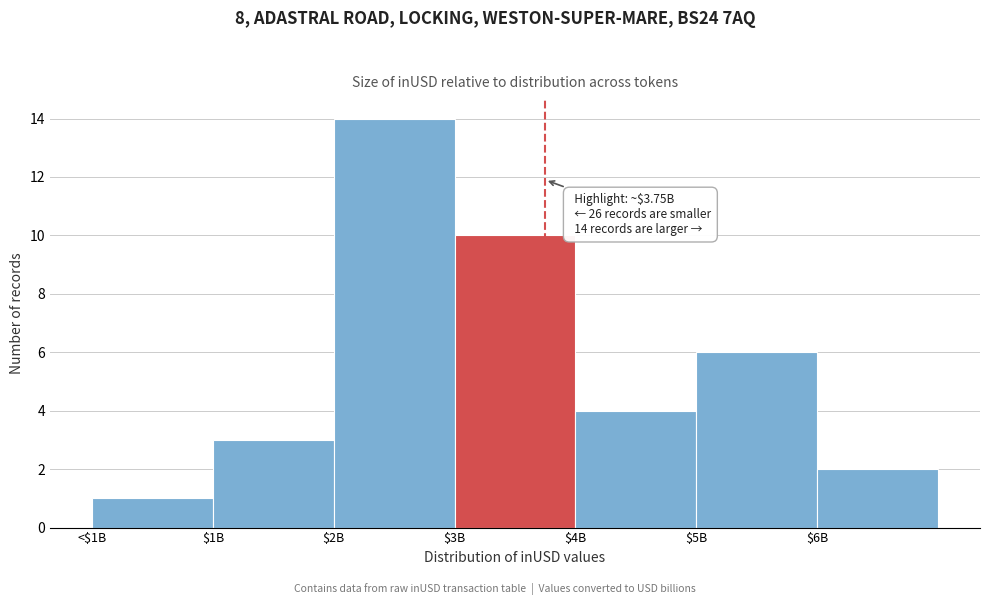

Reading left to right, transcribe all the data shown in this chart.

1	3	14	10	4	6	2